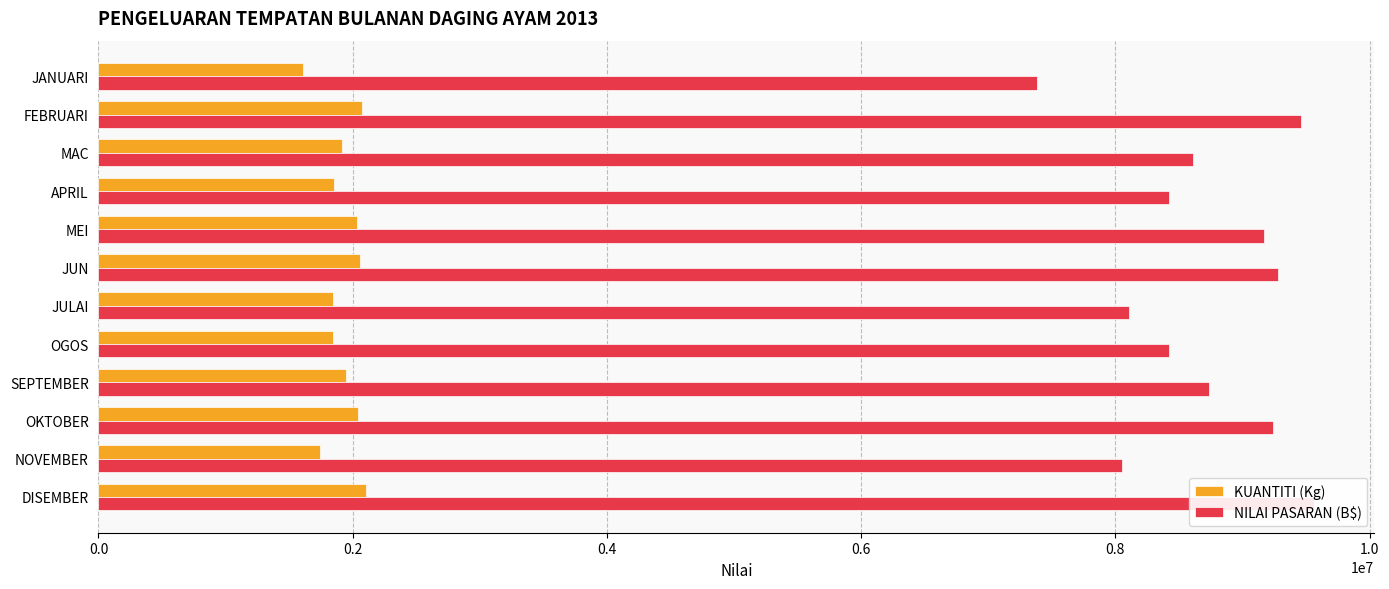

True or false: NILAI PASARAN (B$) has a value of 8735470.1 at SEPTEMBER.

True